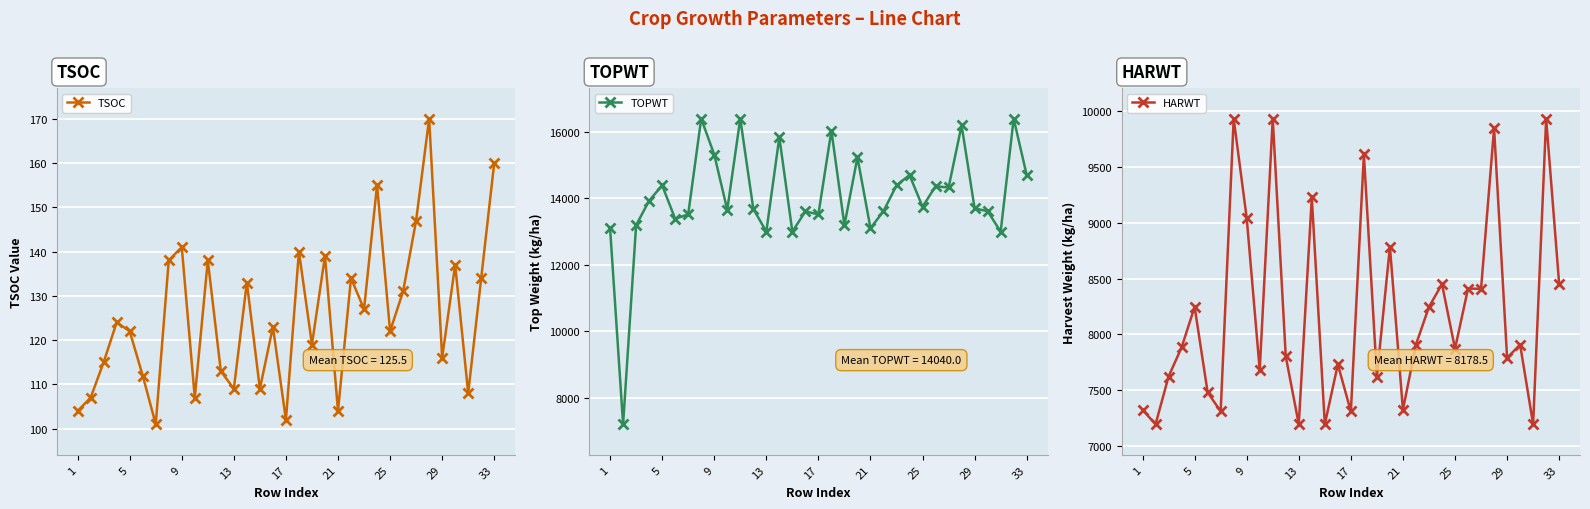

How many interior local peaks does the TSOC series have?

11